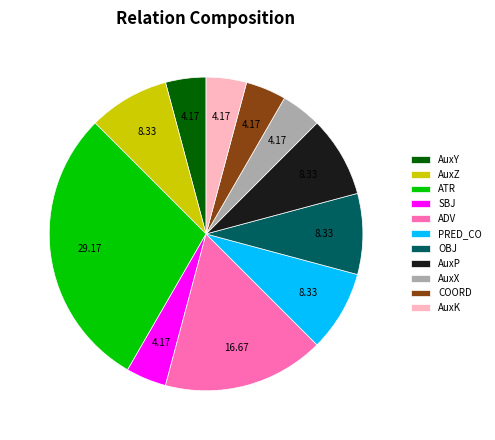

Is ADV the majority of the pie?

No